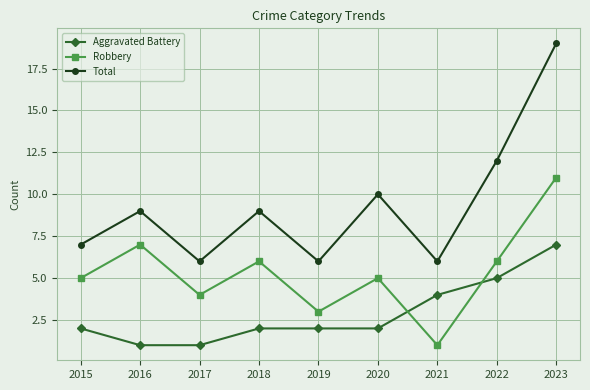

Reading left to right, extract all data points from this chart.

Aggravated Battery: 2	1	1	2	2	2	4	5	7
Robbery: 5	7	4	6	3	5	1	6	11
Total: 7	9	6	9	6	10	6	12	19